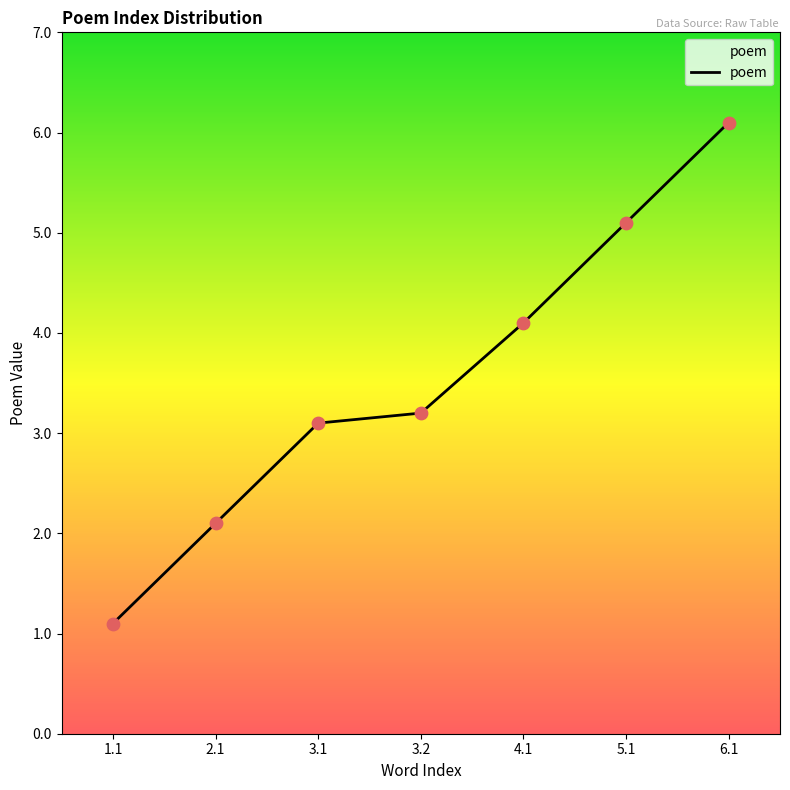

Which has a higher value, 6.1 or 3.1?

6.1